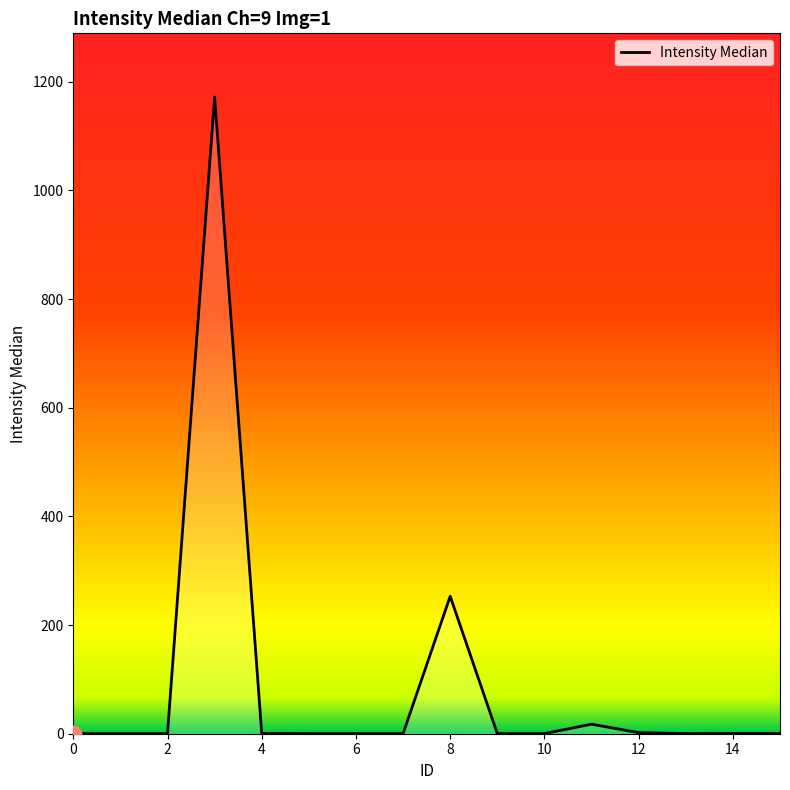

What is the average value?

90.5